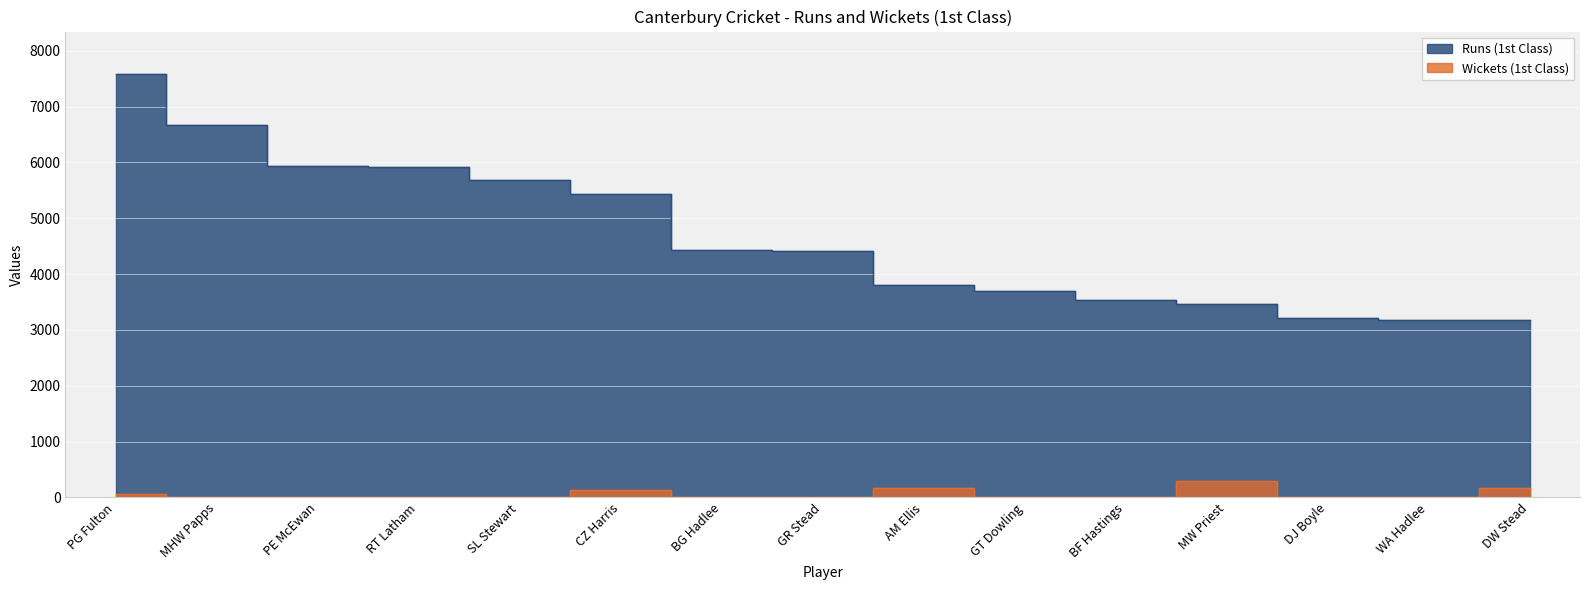

List the series in order of their overall mean, lowest first.

Wickets (1st Class), Runs (1st Class)